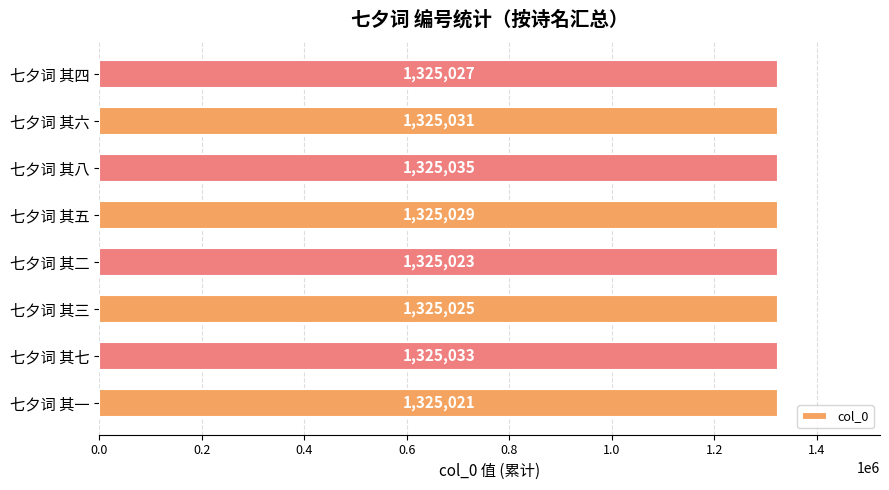

Between 七夕词 其三 and 七夕词 其六, which is larger?

七夕词 其六